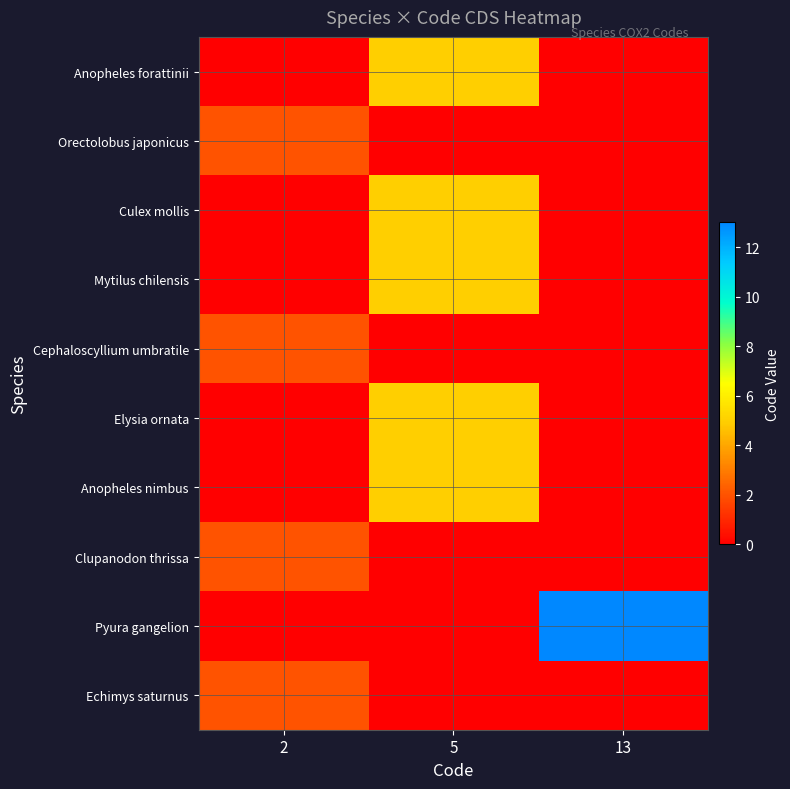

Which has a higher value, 2 or 5?

5